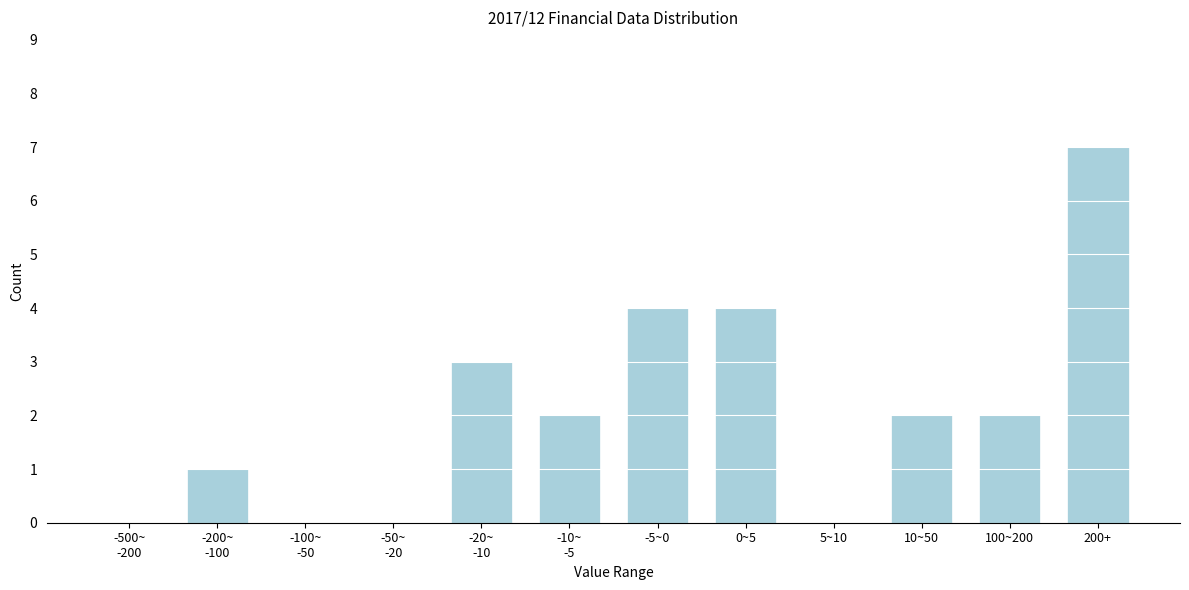

Is it true that the value at 200+ is 3?

False